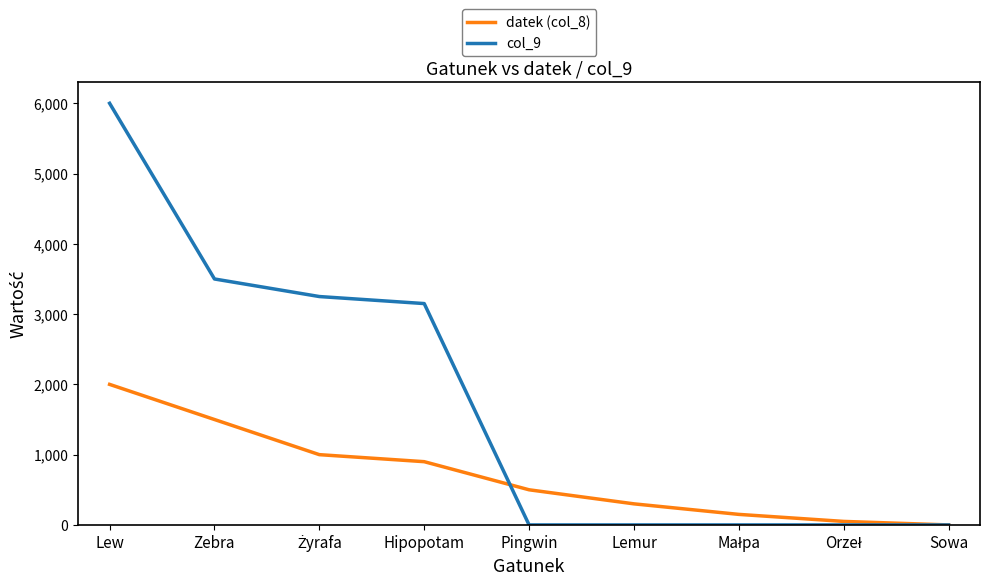

Which series has the largest total across all categories?

col_9